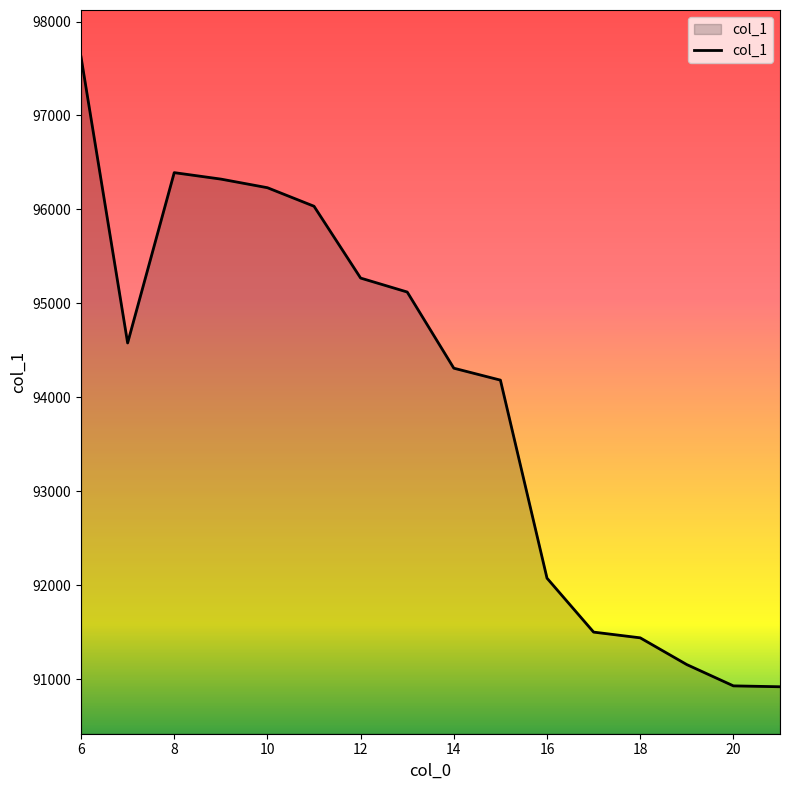

What is the minimum value shown in the chart?

90917.8